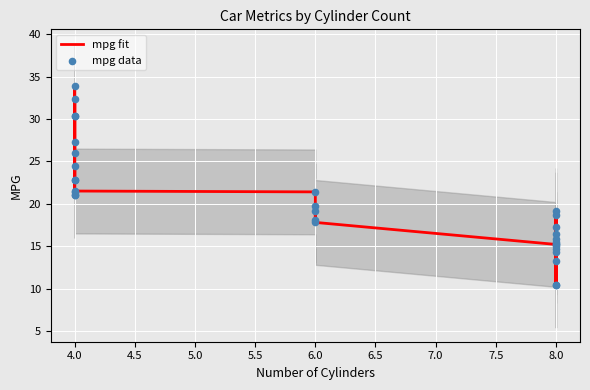

Which series contains the lowest Y value?

mpg fit